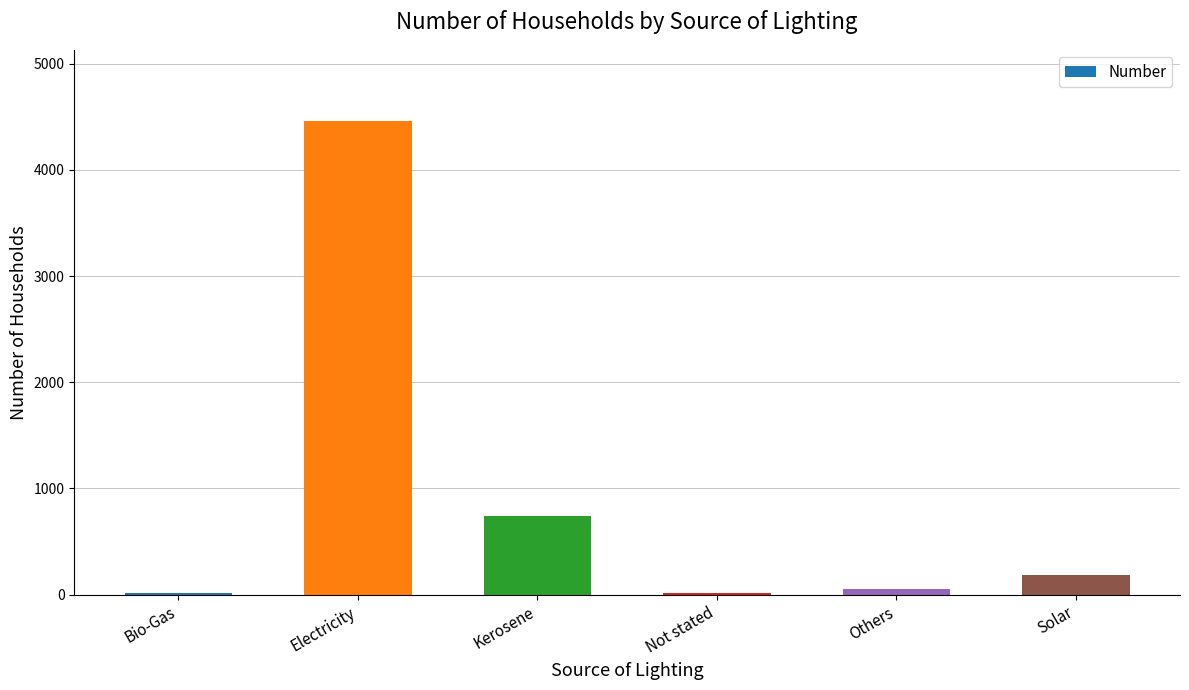

The chart shows a value of 4461 at Electricity. True or false?

True